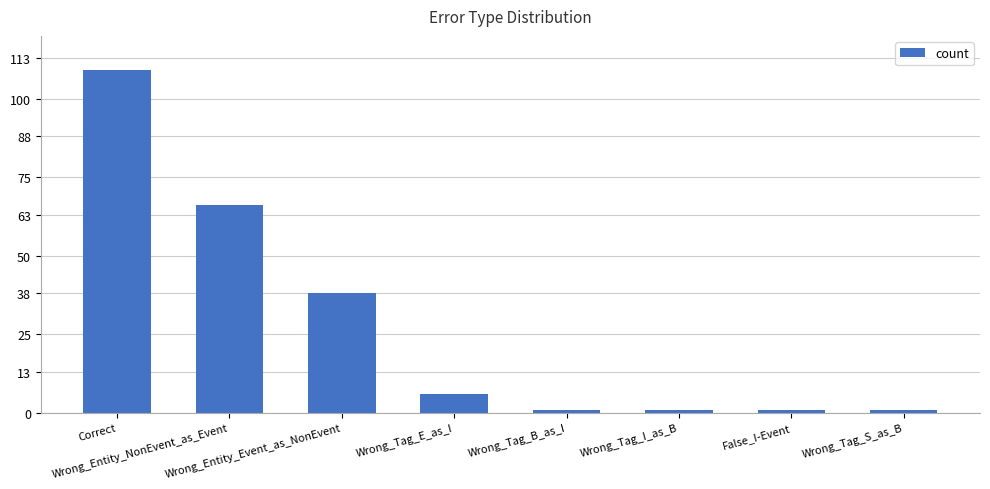

What is the difference between the maximum and minimum values?

108